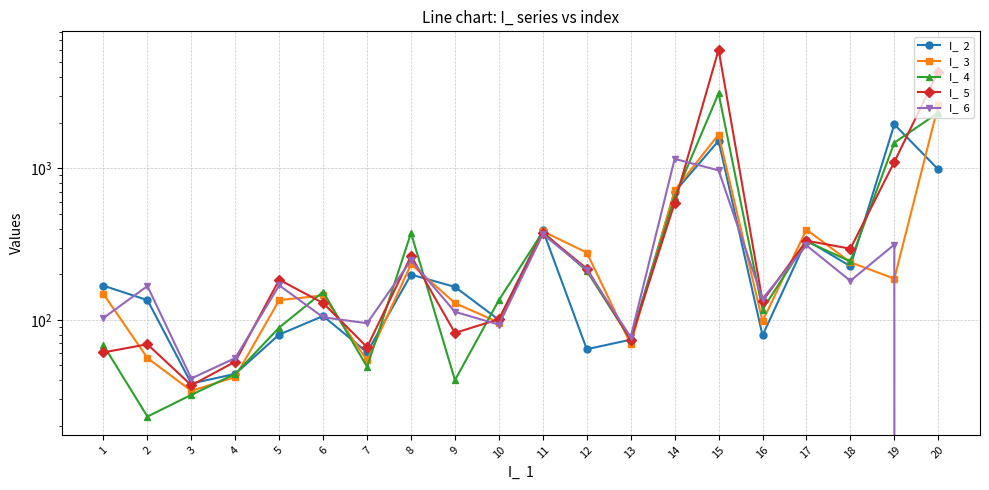

True or false: I_  6 has a value of 49 at 6.

False